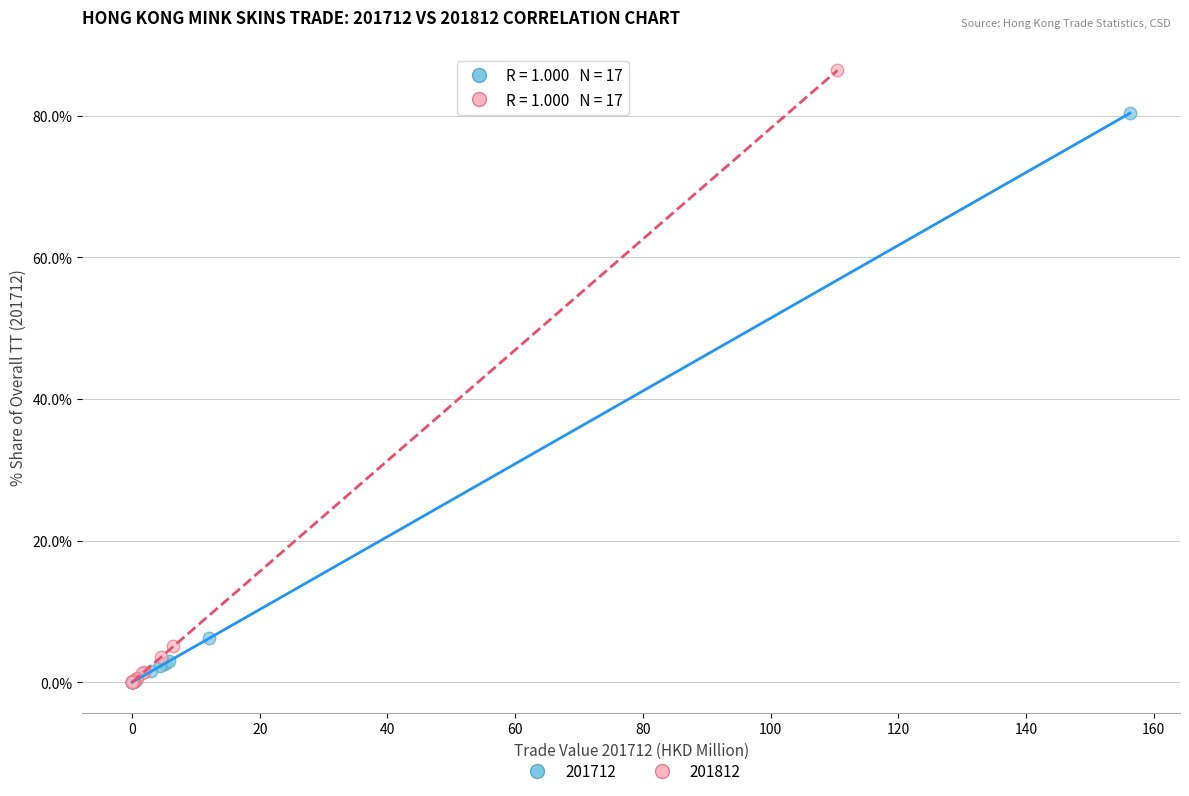

Which series has the widest spread of Y values?

201812